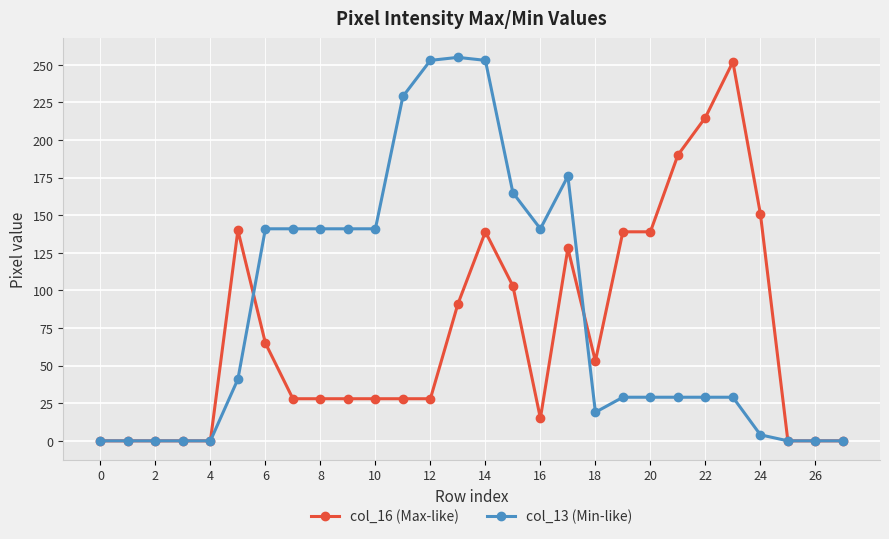

What are all the series names shown in the legend?

col_16 (Max-like), col_13 (Min-like)